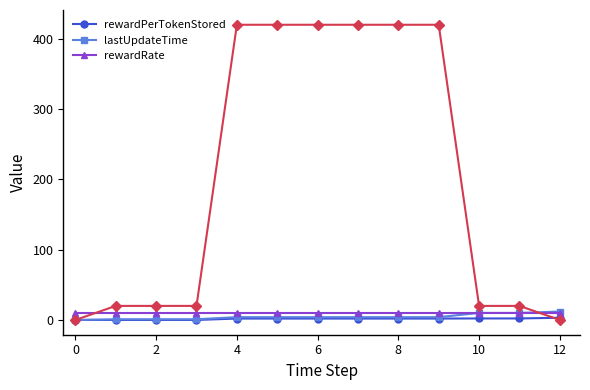

True or false: rewardPerTokenStored and rewardRate intersect in this chart.

False